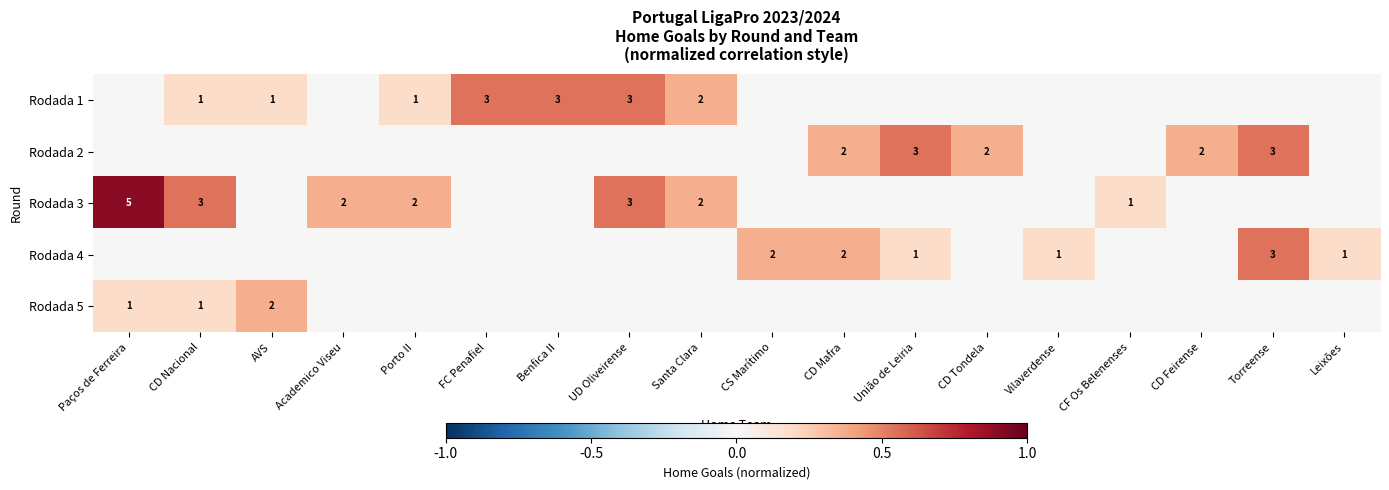

True or false: Rodada 1 has a value of 1 at AVS.

True